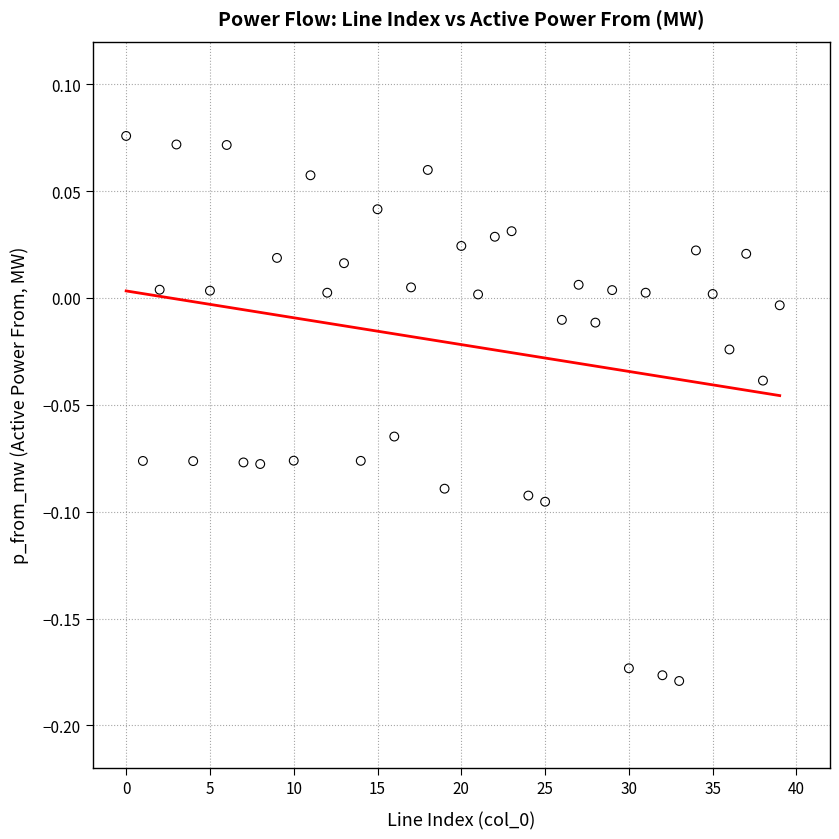

What is the range of Y values (max minus min)?

0.3